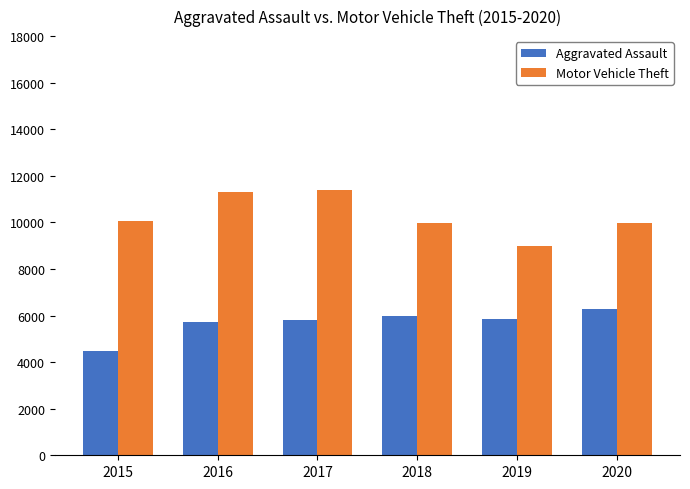

Is the value of Motor Vehicle Theft at 2018 greater than the value of Aggravated Assault at 2016?

Yes